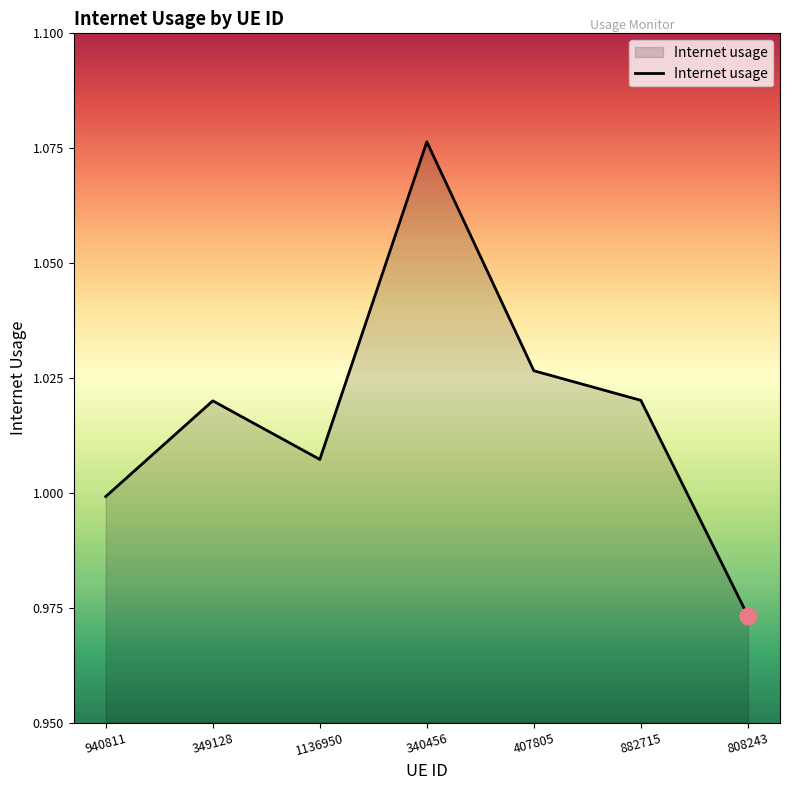

Which category has the lowest value across all series?

808243